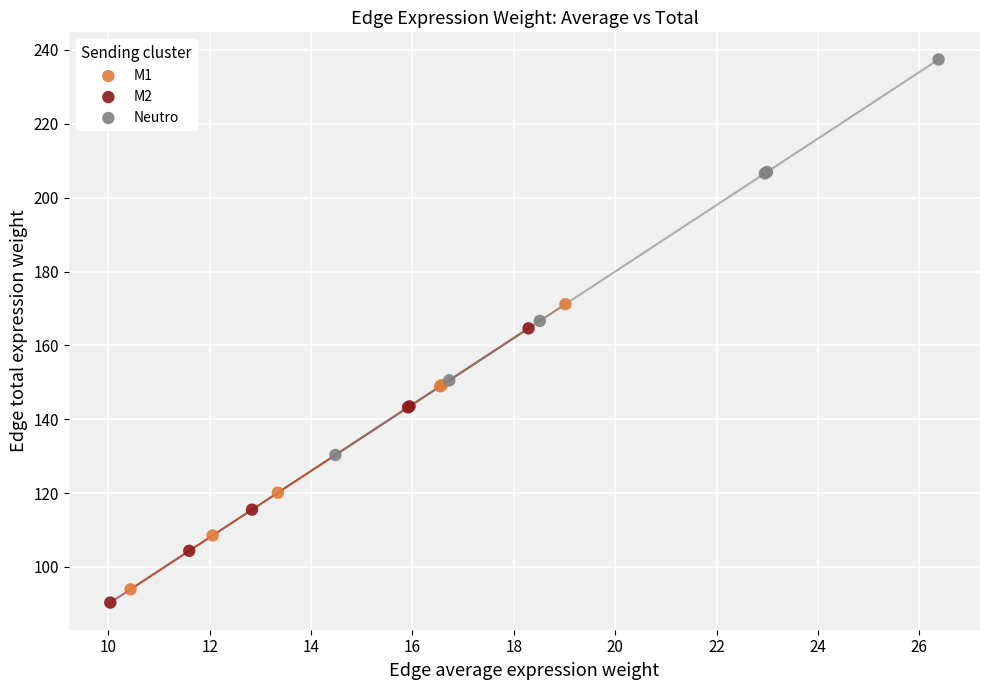

Which series contains the highest Y value?

Neutro